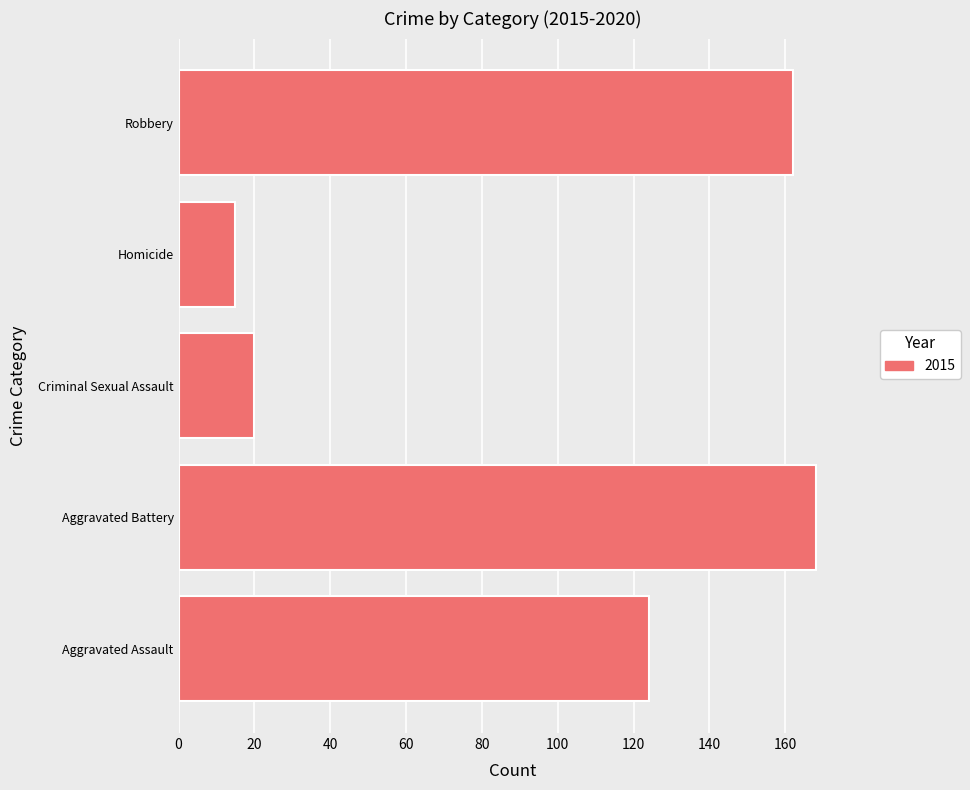

List the labels in order of value, largest first.

Aggravated Battery, Robbery, Aggravated Assault, Criminal Sexual Assault, Homicide